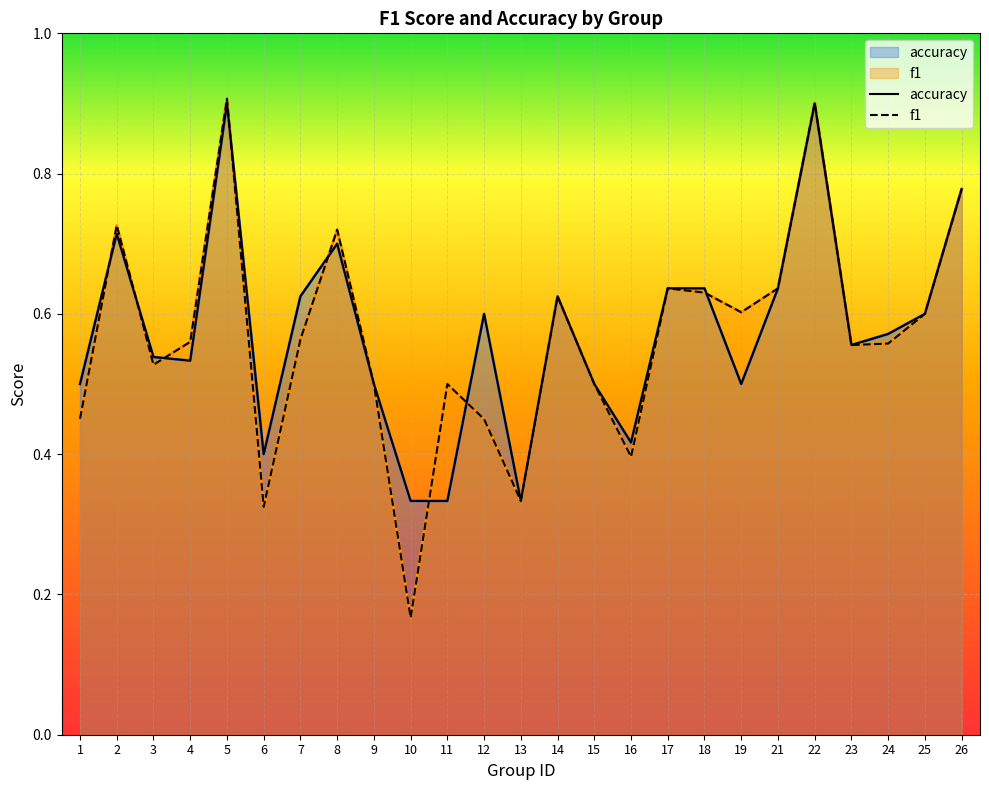

What are all the series names shown in the legend?

accuracy, f1